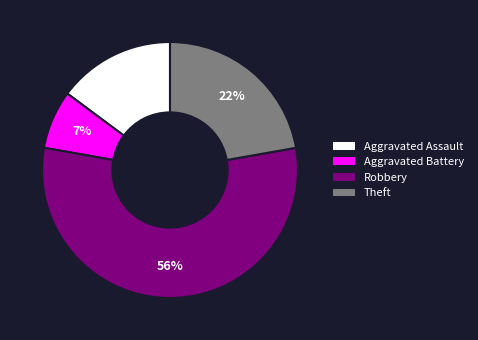

To the nearest percent, what is the average slice percentage?

25%